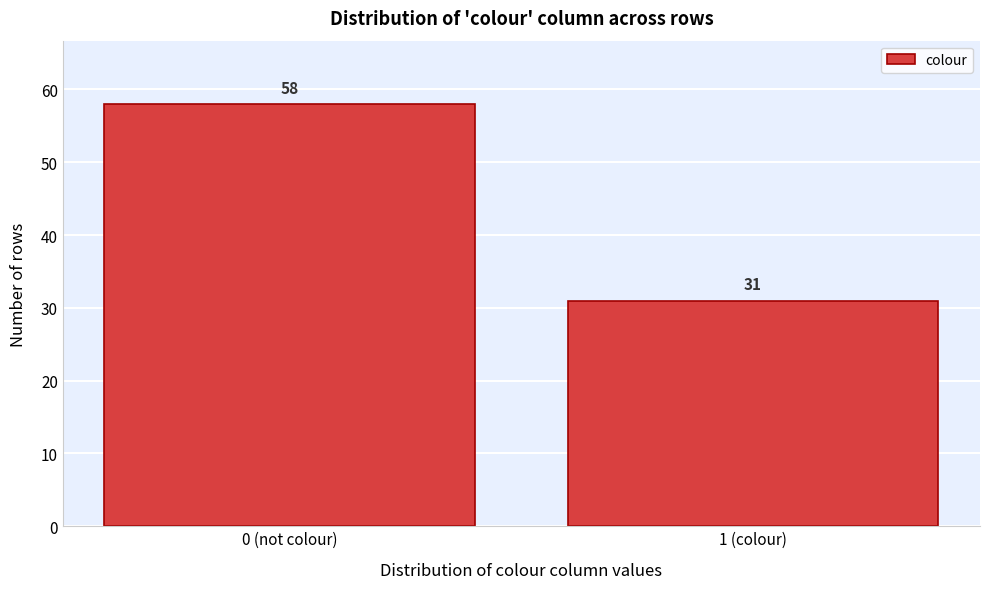

Reading right to left, extract all data points from this chart.

1 (colour)=31	0 (not colour)=58